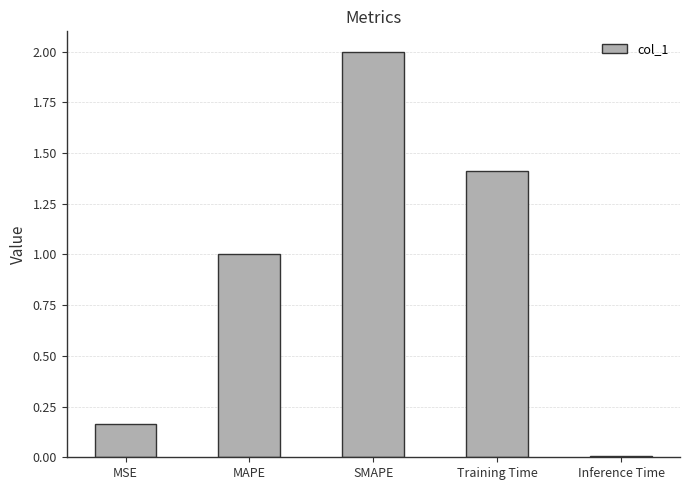

What is the sum of the values at MAPE and SMAPE?

3.0